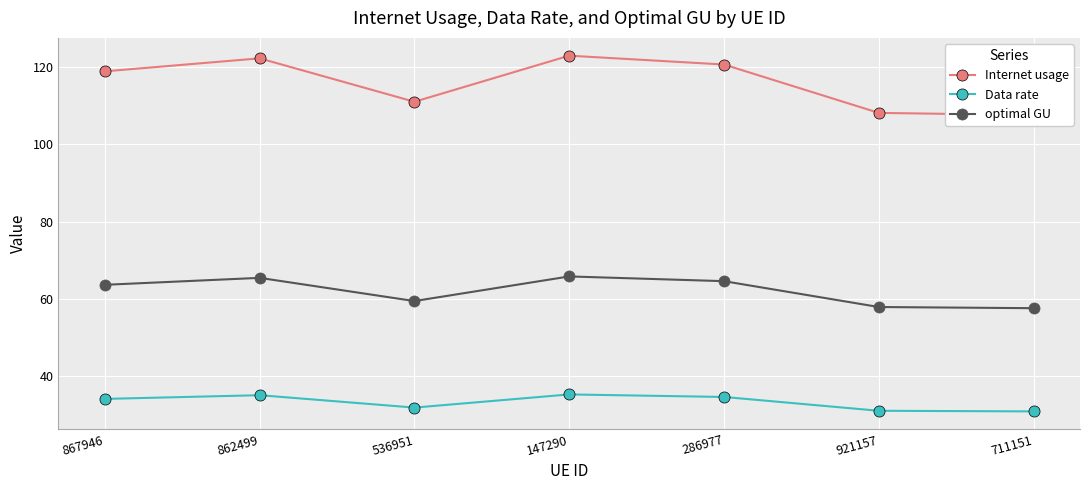

At how many categories does at least one series exceed 91?

7